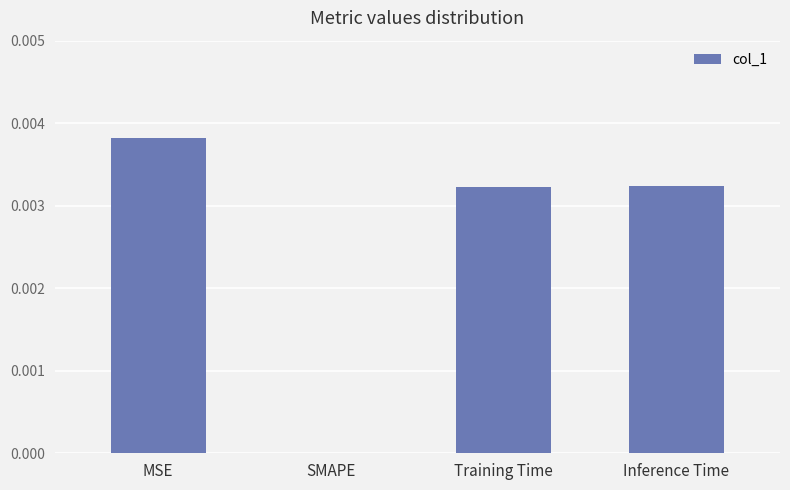

Between Training Time and SMAPE, which is larger?

Training Time